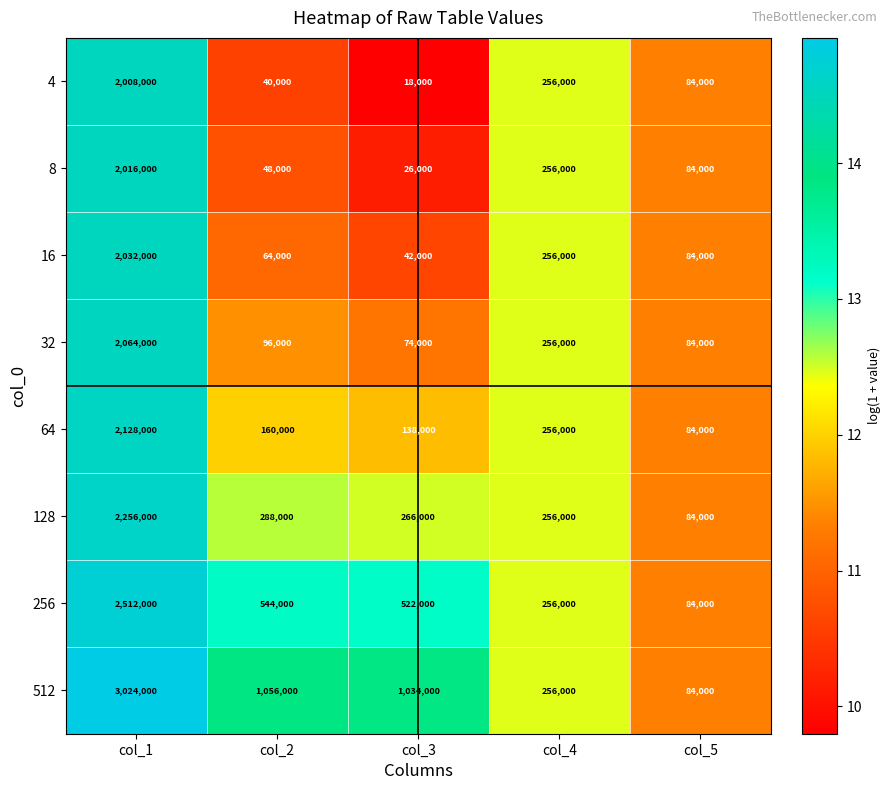

At which category is the sum across all series the highest?

col_1